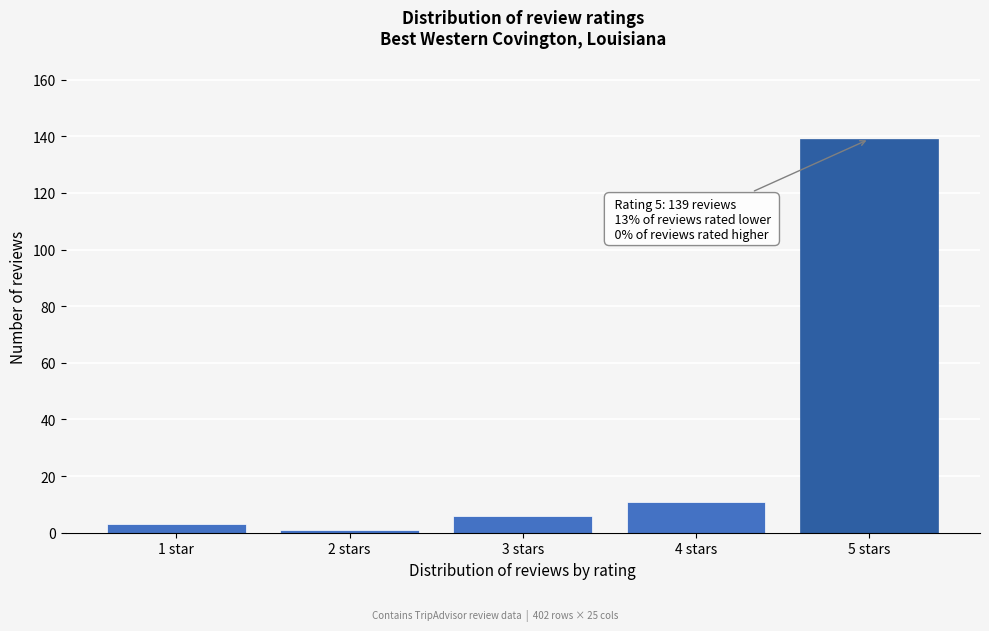

Reading right to left, extract all data points from this chart.

5 stars=139	4 stars=11	3 stars=6	2 stars=1	1 star=3